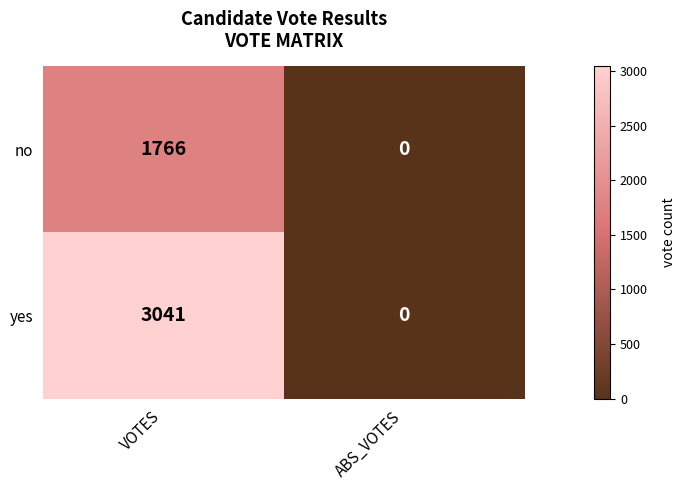

Reading left to right, list all the values displayed in this chart.

no: 1766	0
yes: 3041	0